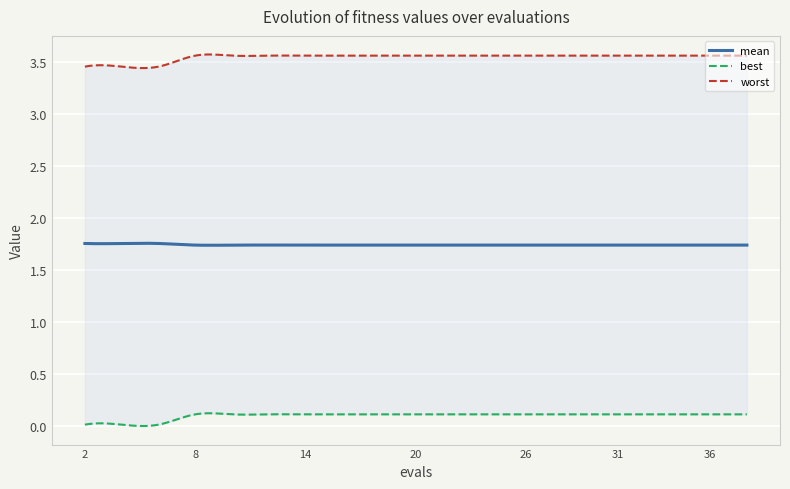

How many mean values are between 1 and 2?

300